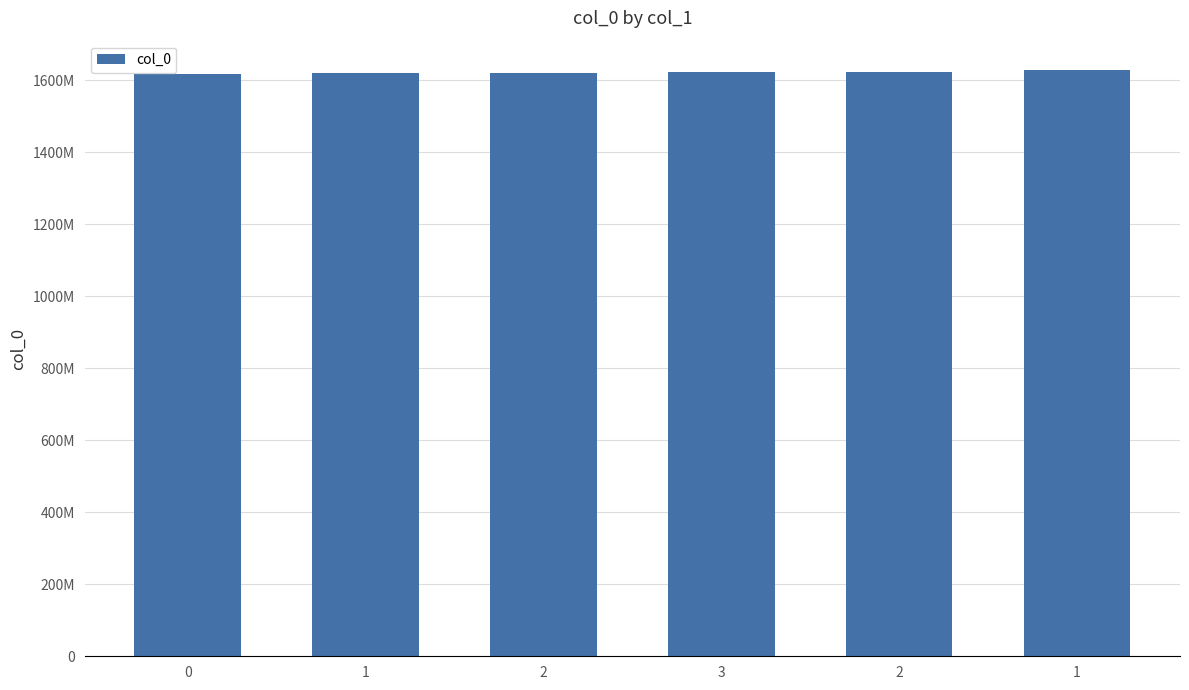

What is the difference between the second highest and minimum values?

5011278